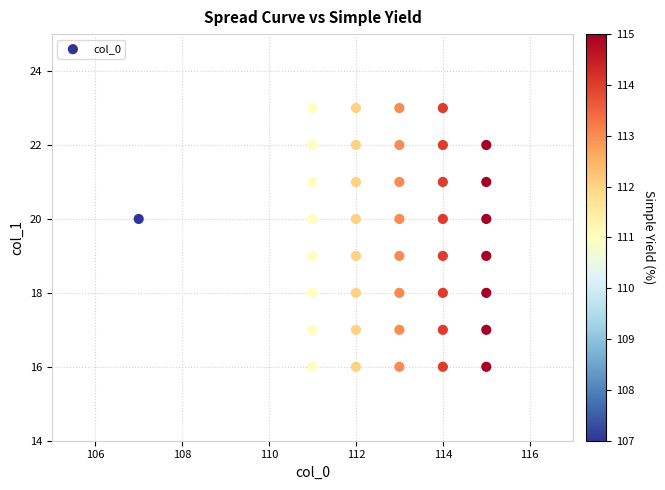

What is the range of X values (max minus min)?

8